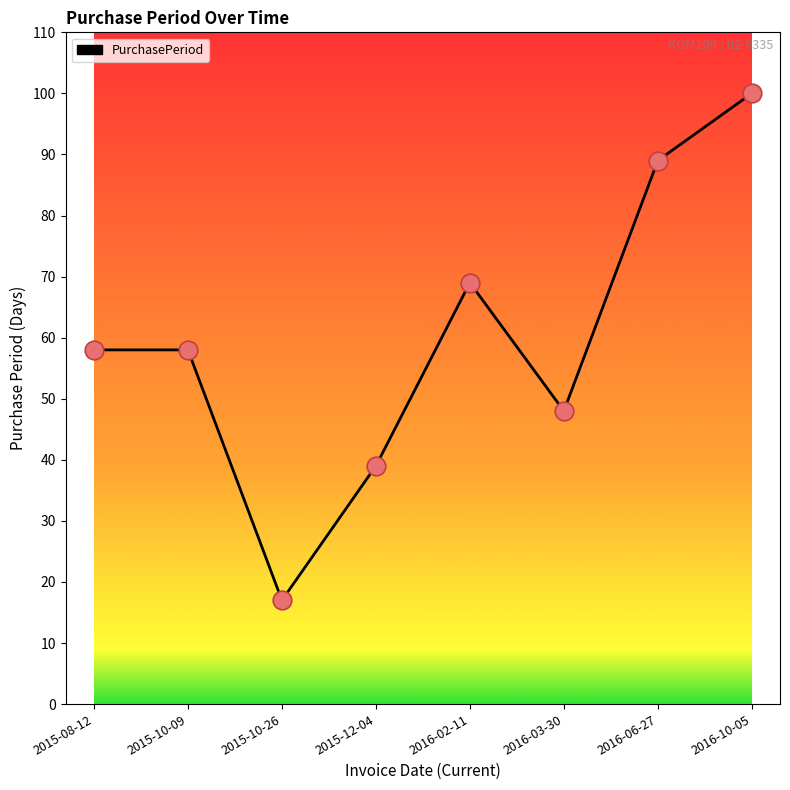

Between 2016-06-27 and 2015-10-26, which is larger?

2016-06-27